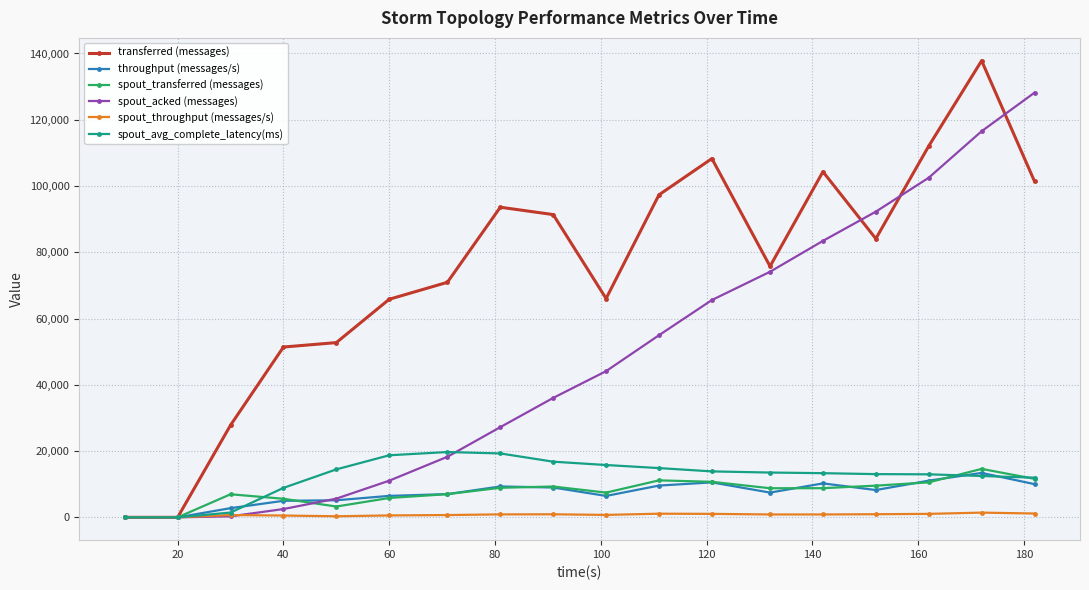

What is the maximum value shown in the chart?

137820.0